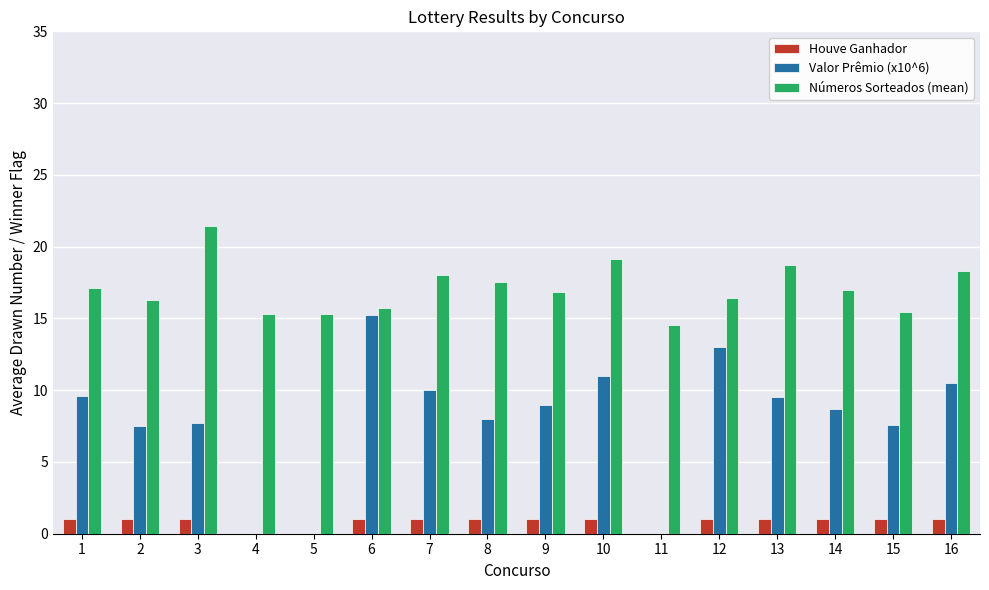

Is it true that Valor Prêmio (x10^6) equals 3.2 at 6?

False